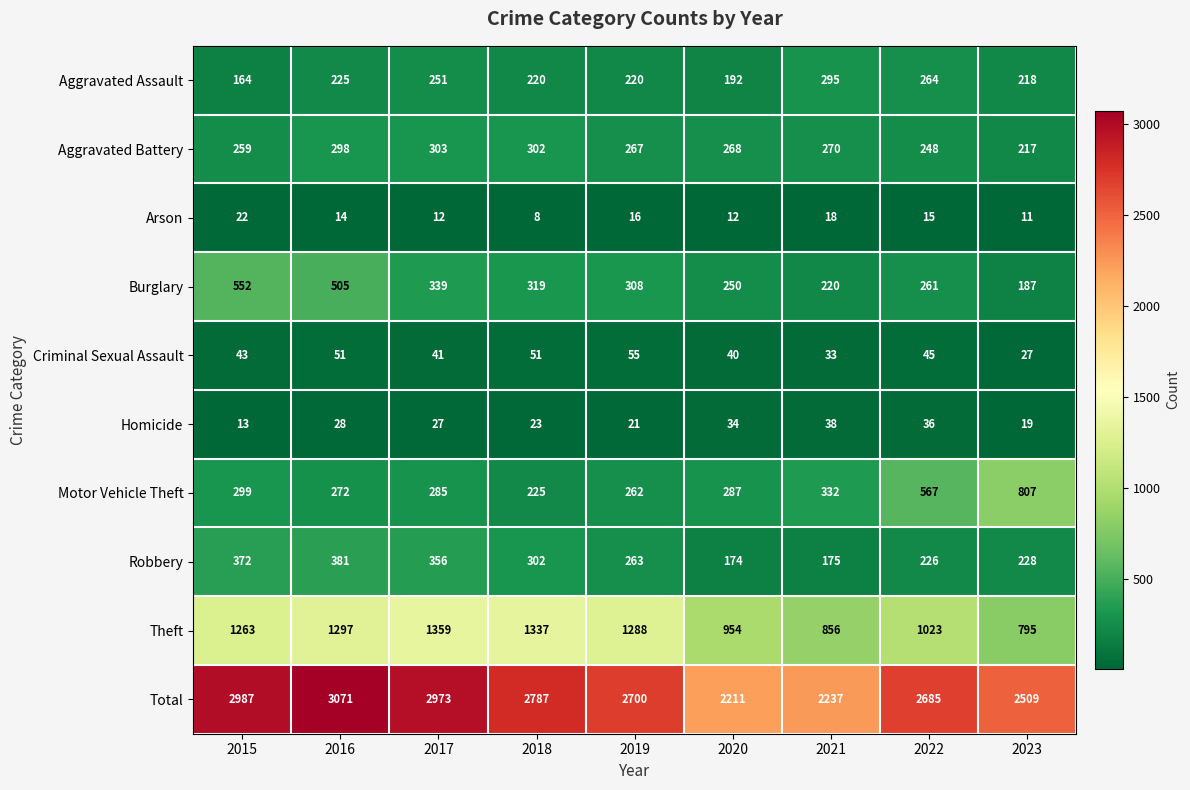

What is the average value of the Aggravated Assault series?

228